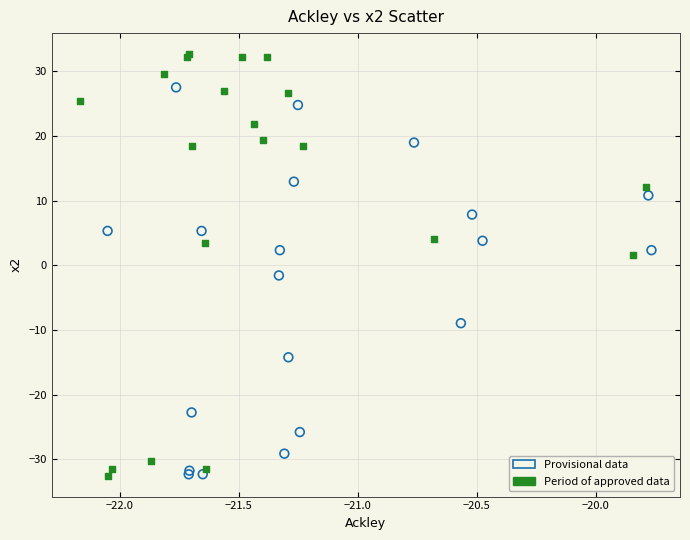

Which series contains the highest Y value?

Period of approved data